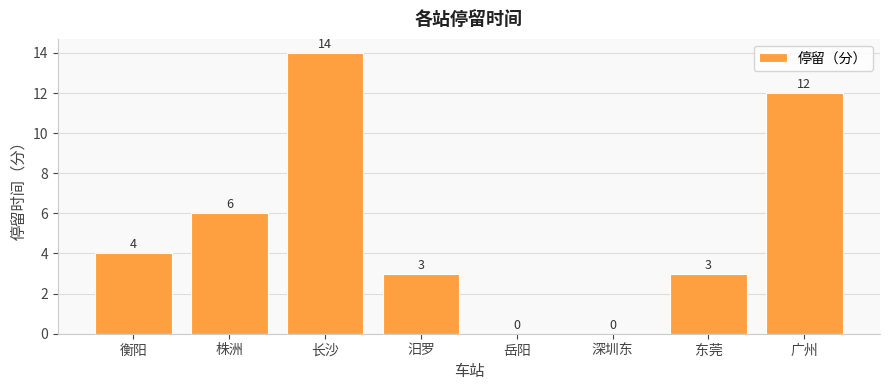

Reading left to right, list all the values displayed in this chart.

衡阳=4	株洲=6	长沙=14	汨罗=3	岳阳=0	深圳东=0	东莞=3	广州=12